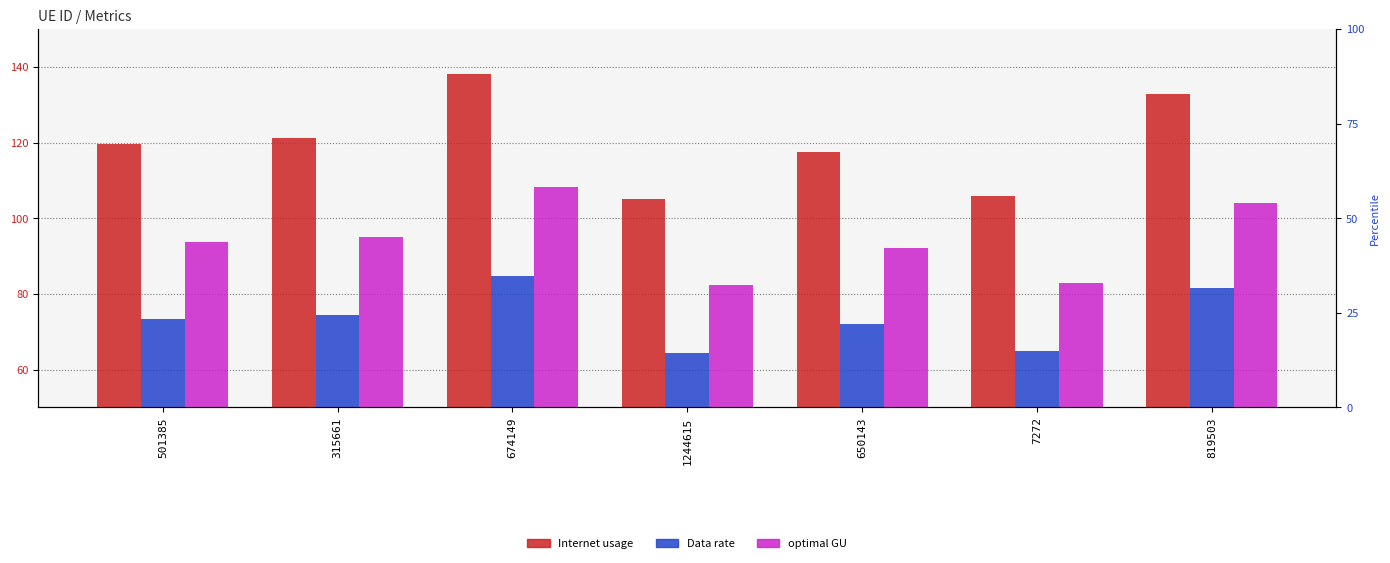

Is the value of Internet usage at 1244615 greater than the value of Data rate at 674149?

Yes